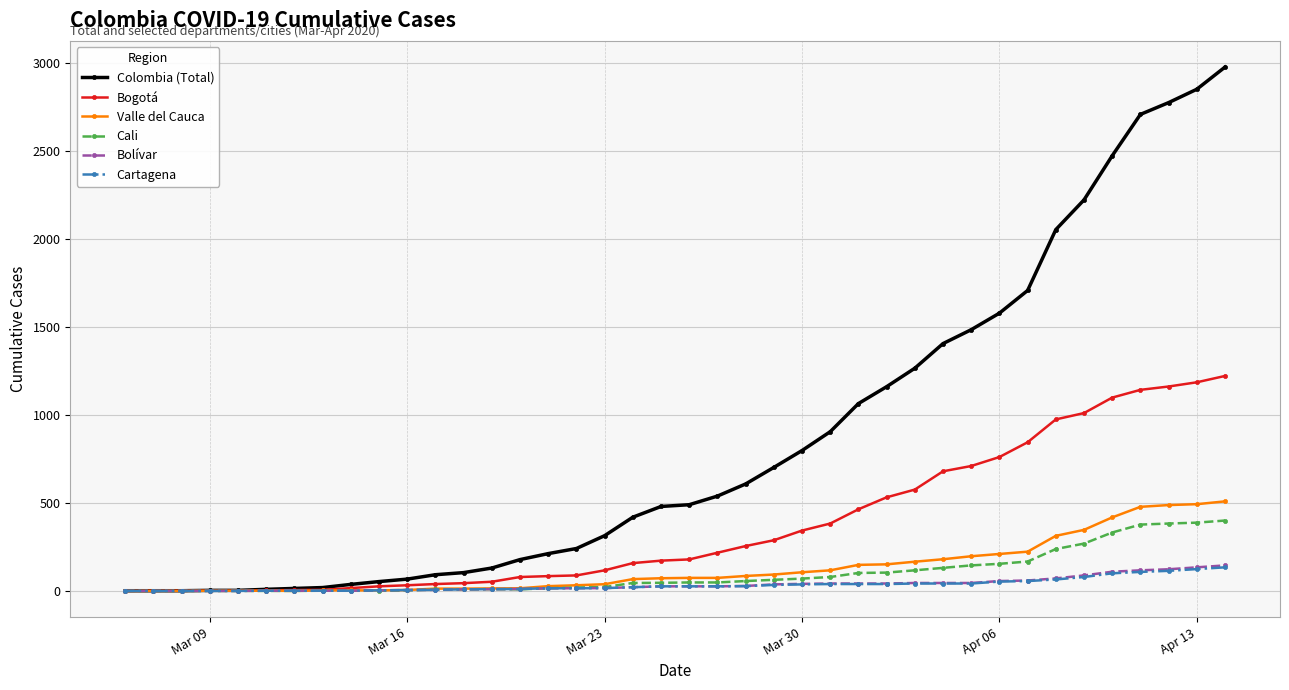

Which series has the largest total across all categories?

Colombia (Total)